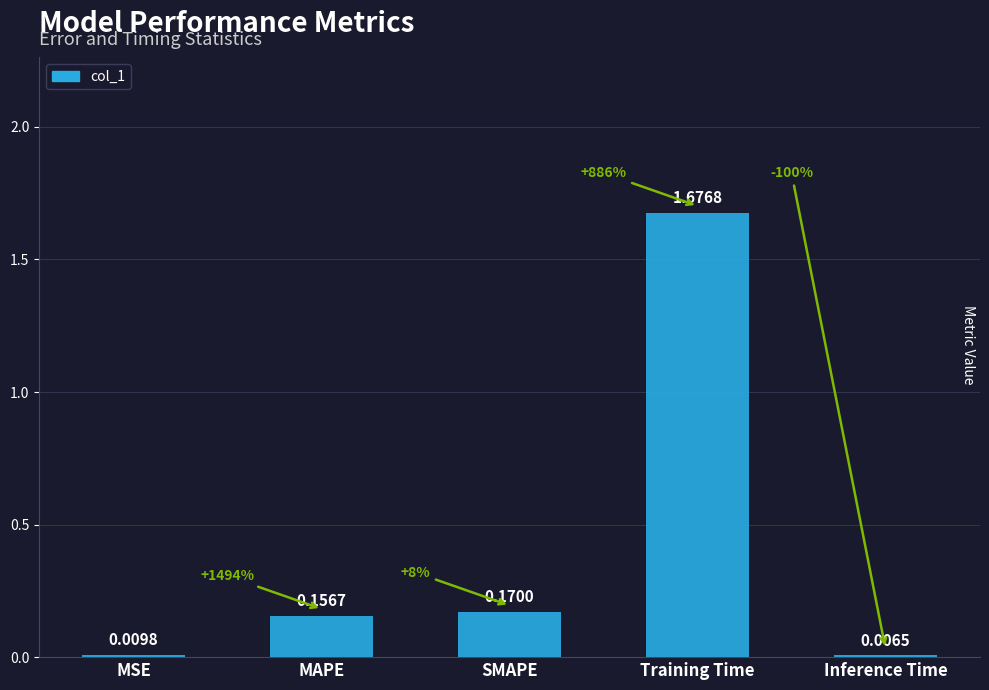

At which label is the value closest to 0?

Inference Time